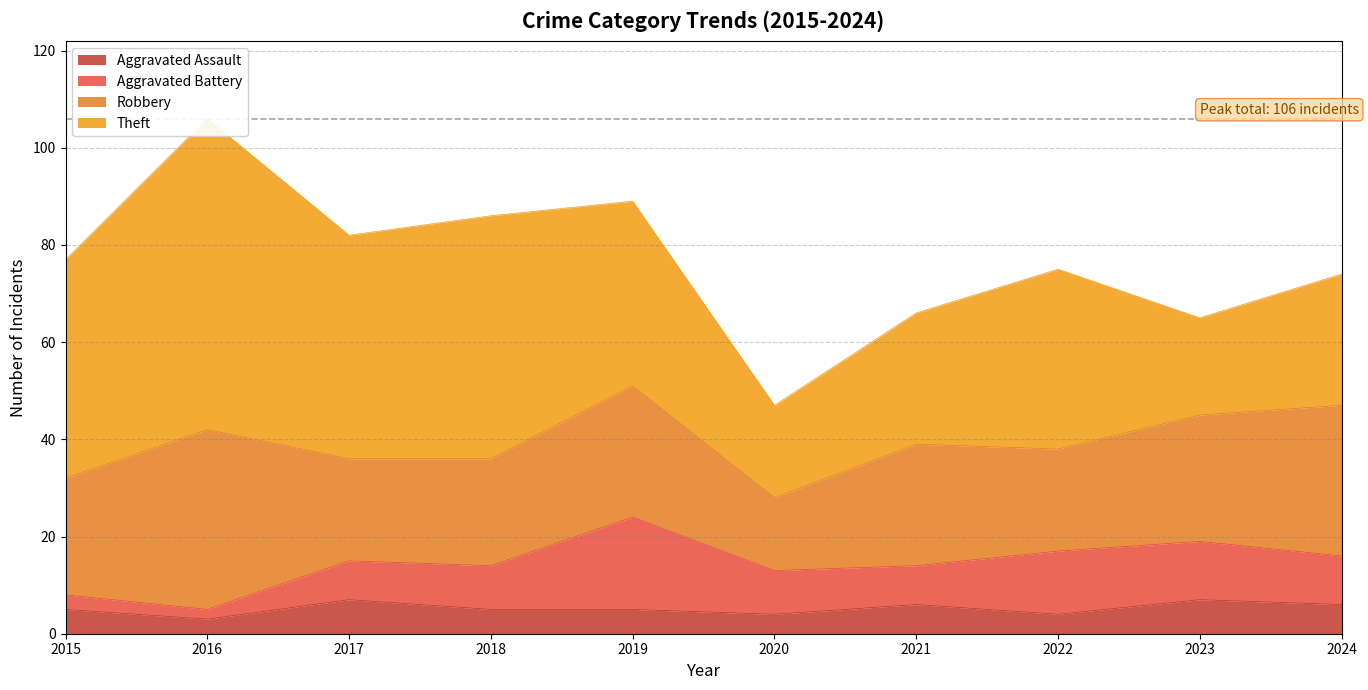

Which series has the largest range (max minus min)?

Theft